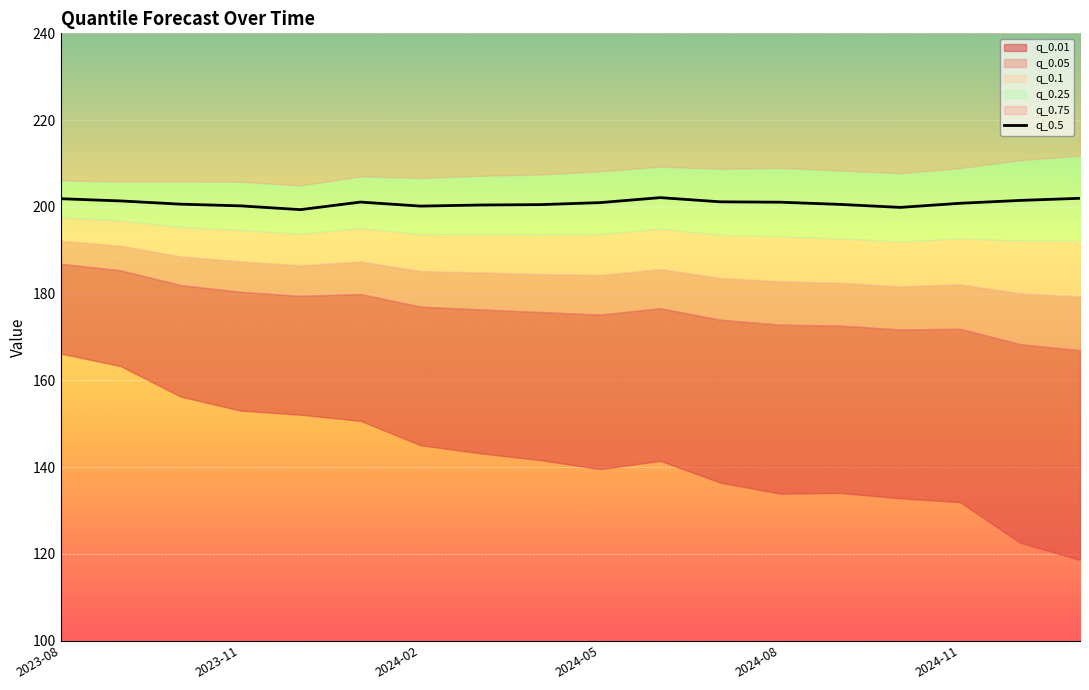

True or false: the data shows 340.6 at 13.

False